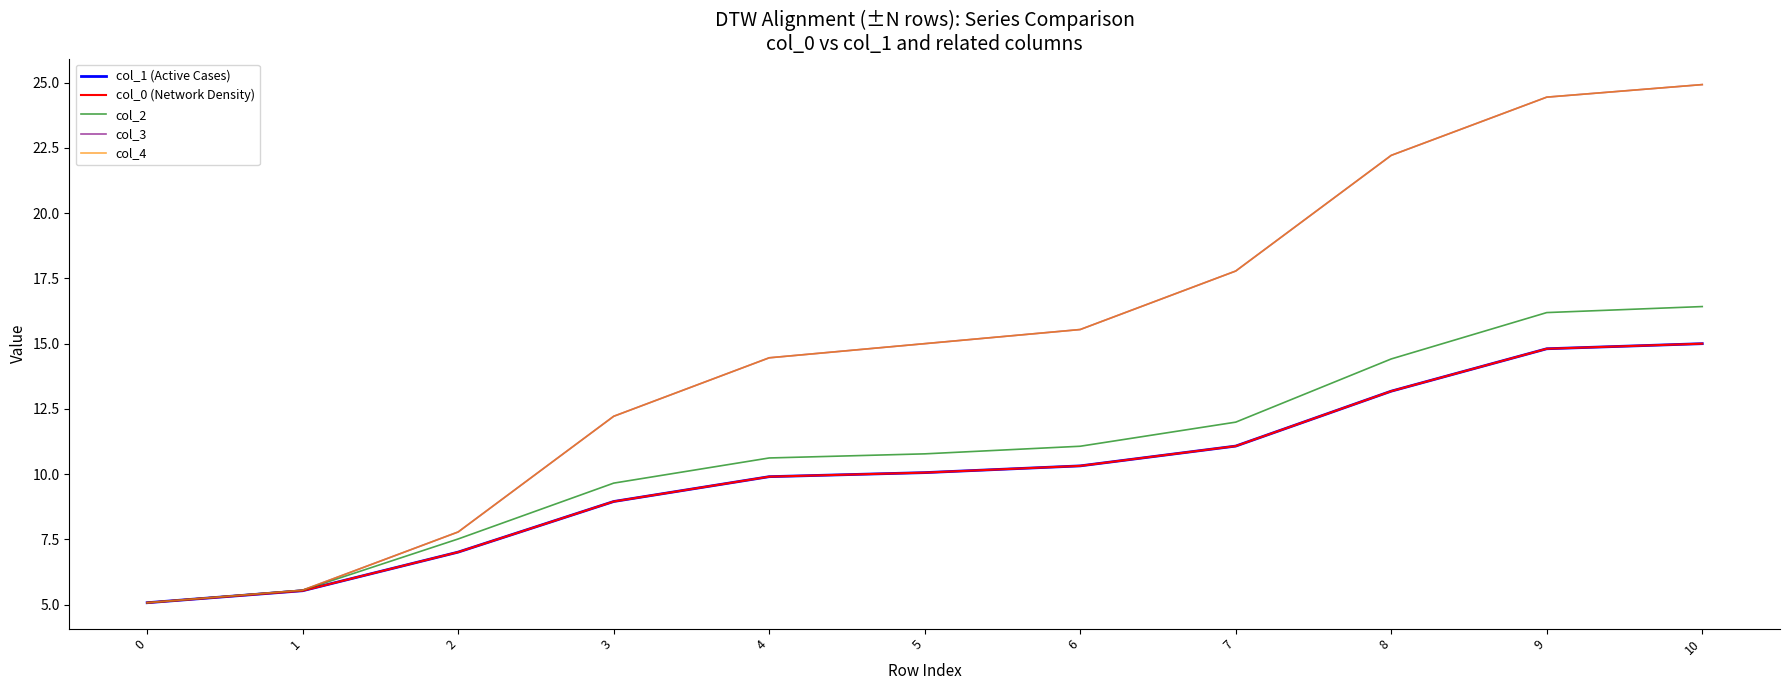

True or false: col_0 (Network Density) has more than 2 points higher than both neighbors.

False